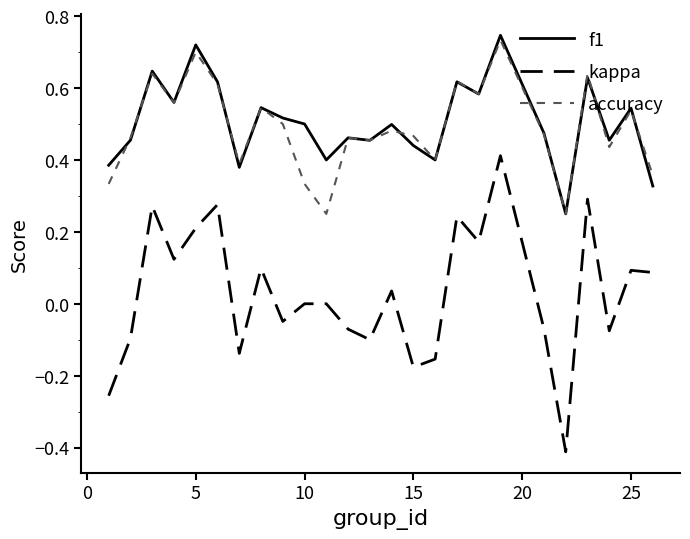

True or false: f1 and kappa intersect in this chart.

False